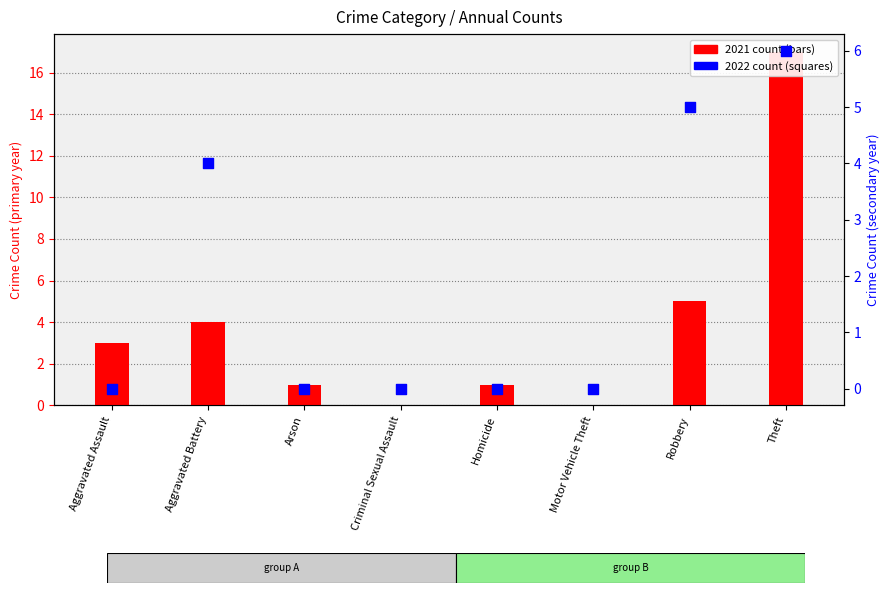

Which series reaches the minimum Y coordinate?

2021 count